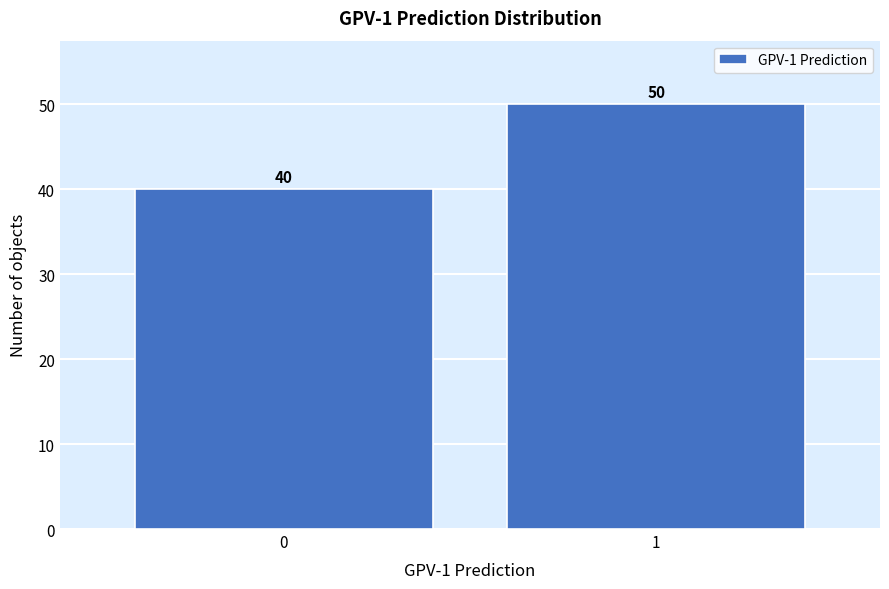

Reading right to left, list all the values displayed in this chart.

1=50	0=40